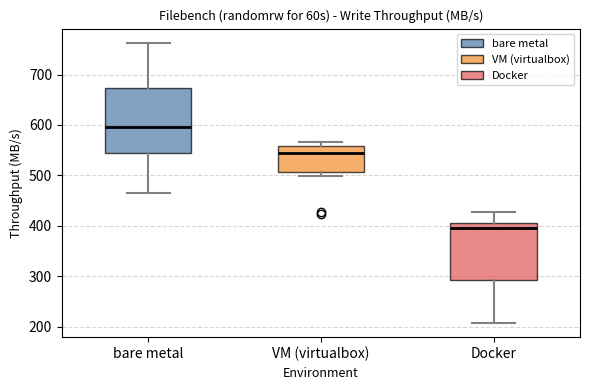

Reading left to right, transcribe this box plot: for each box, give where its median line is, the range the box spans, and where its two whiskers end, as read against the y-axis. The values are not printed on the chart, so give them approximately, as read against the axis.

bare metal: median 600, box 540 to 670, whiskers 460 to 760
VM (virtualbox): median 550, box 510 to 560, whiskers 500 to 570
Docker: median 390, box 290 to 410, whiskers 210 to 430